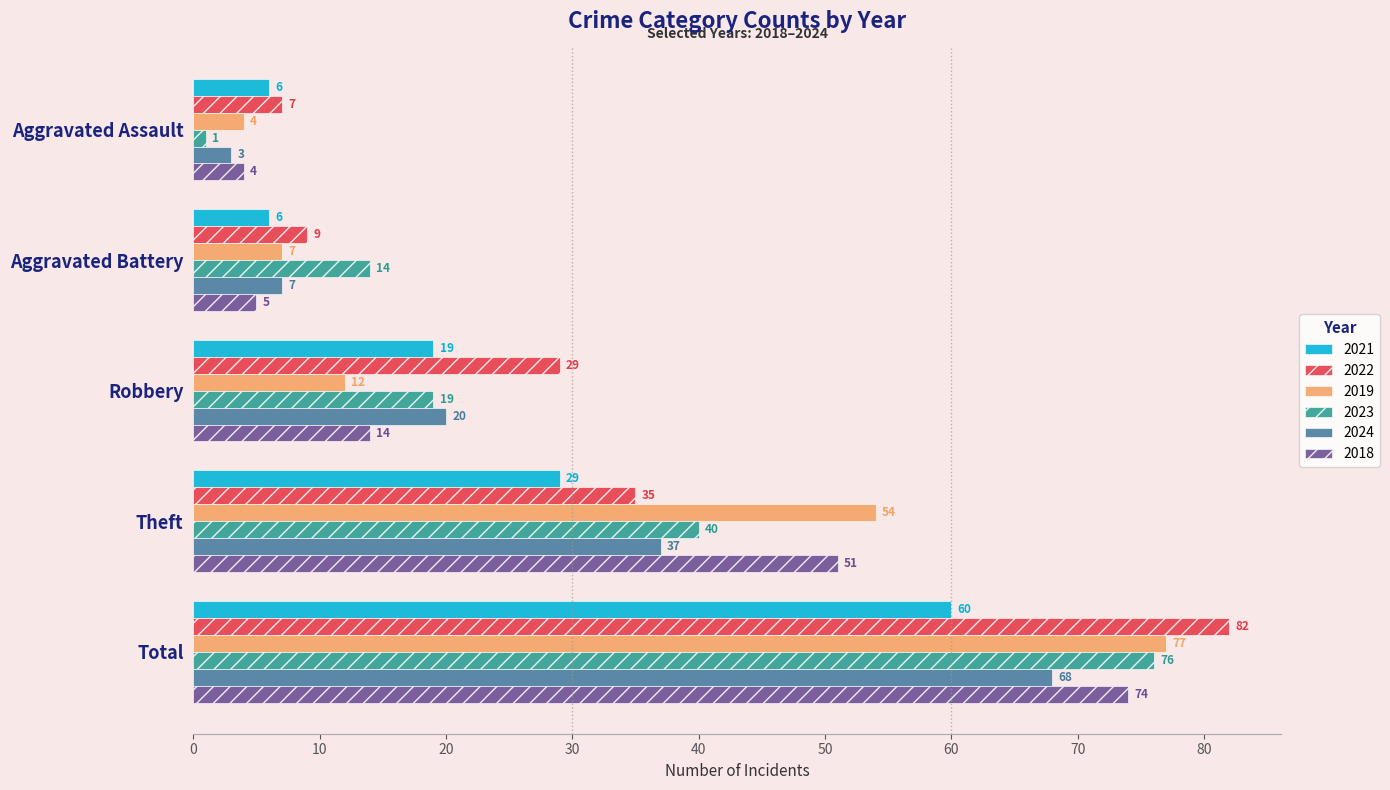

Which category has the highest value in the 2023 series?

Total